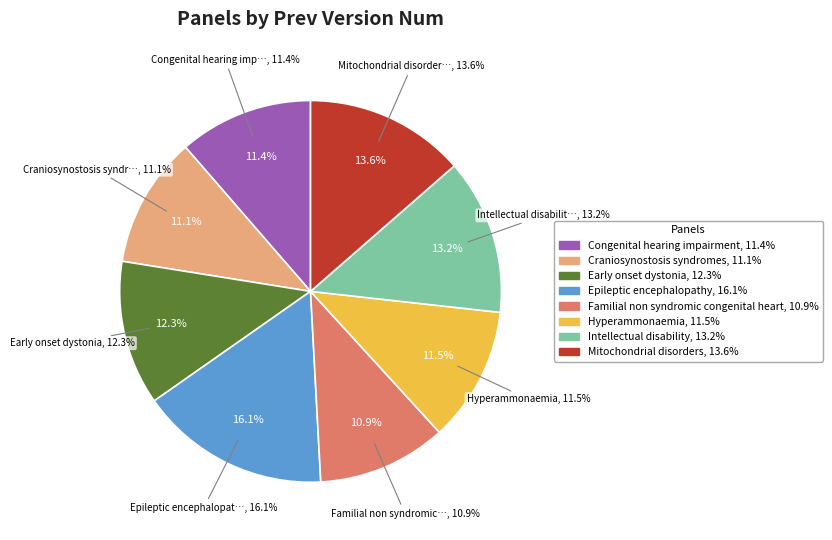

Approximately how many times larger is the value at Intellectual disability compared to Congenital hearing impairment?

1.2